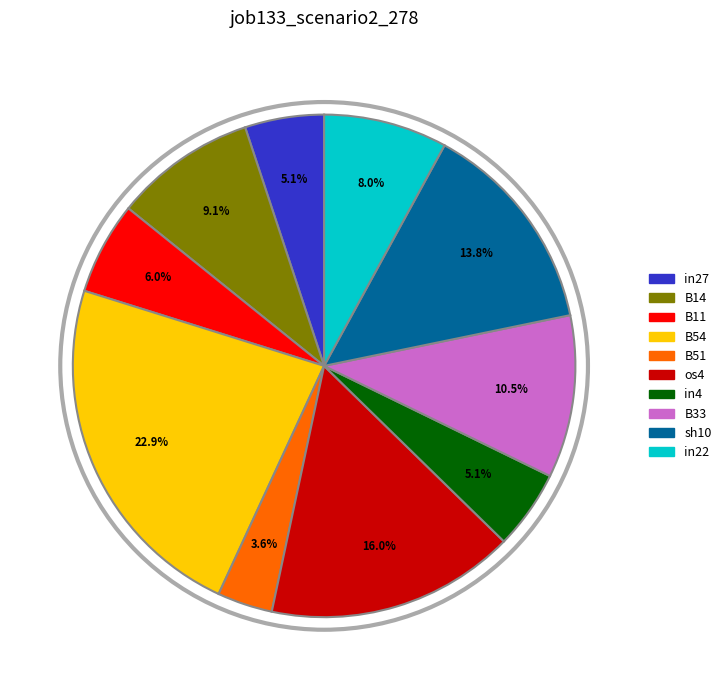

To the nearest percent, what is the average slice percentage?

10%